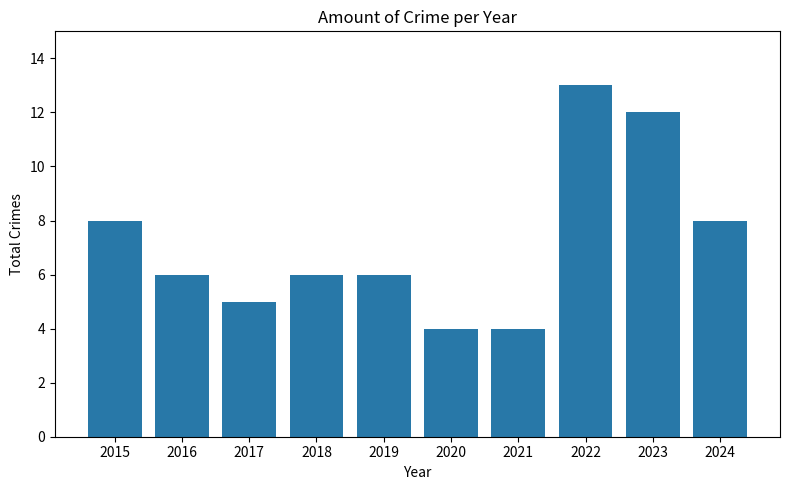

How many bars are there in total?

10